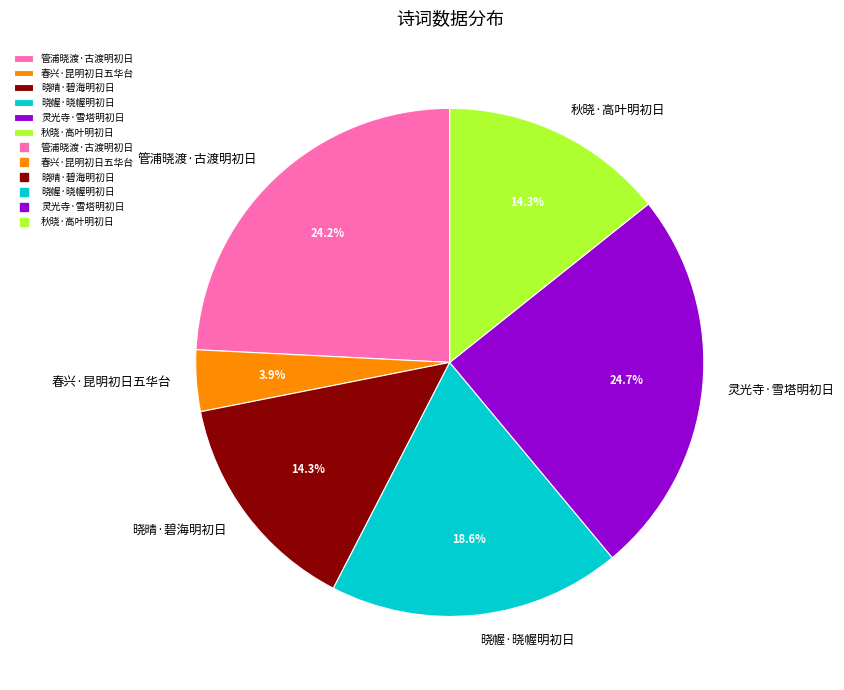

True or false: 灵光寺·雪塔明初日 accounts for 12% of the total.

False